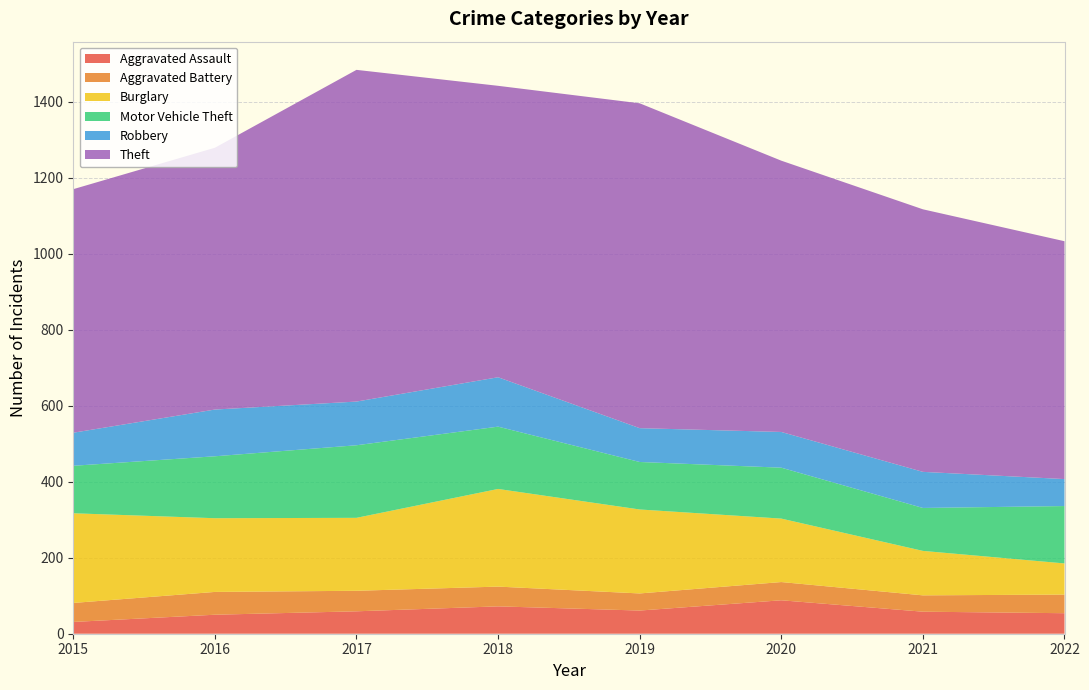

Reading right to left, transcribe all the data shown in this chart.

Aggravated Assault: 2022=54	2021=58	2020=88	2019=61	2018=72	2017=59	2016=50	2015=31
Aggravated Battery: 2022=49	2021=43	2020=48	2019=45	2018=52	2017=54	2016=60	2015=50
Burglary: 2022=82	2021=117	2020=167	2019=221	2018=257	2017=192	2016=194	2015=236
Motor Vehicle Theft: 2022=151	2021=113	2020=134	2019=125	2018=164	2017=191	2016=163	2015=125
Robbery: 2022=71	2021=95	2020=94	2019=89	2018=130	2017=115	2016=123	2015=87
Theft: 2022=626	2021=691	2020=714	2019=855	2018=767	2017=873	2016=689	2015=641